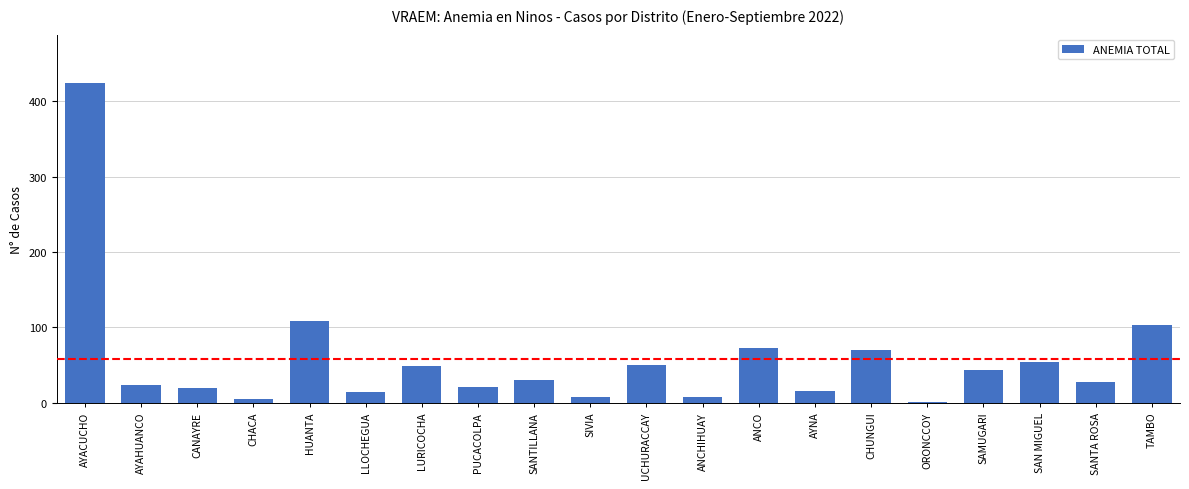

Which has a higher value, SAN MIGUEL or SIVIA?

SAN MIGUEL